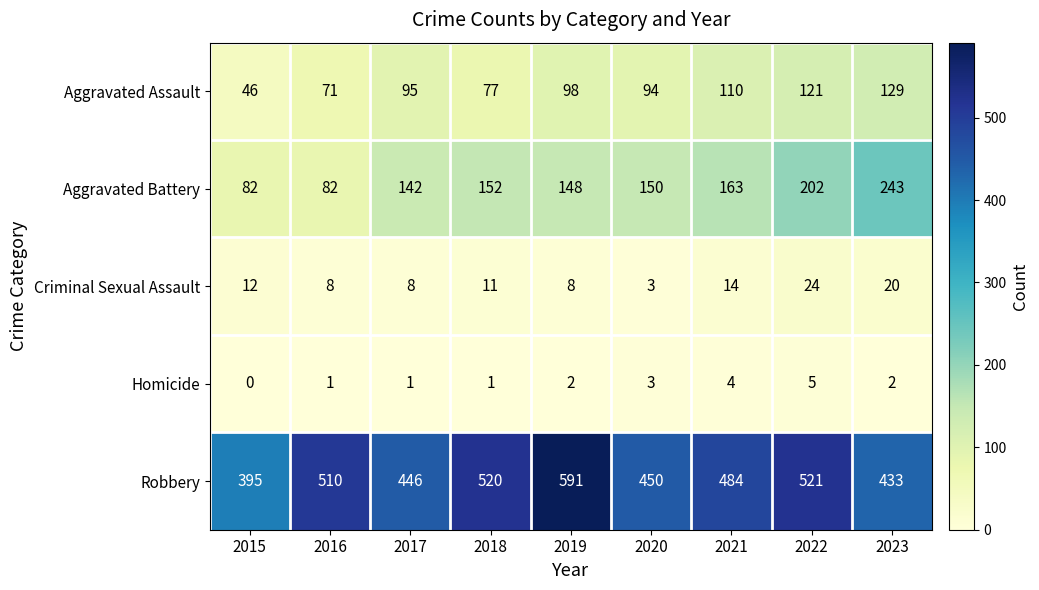

What is the difference between the highest and lowest values at 2015?

395